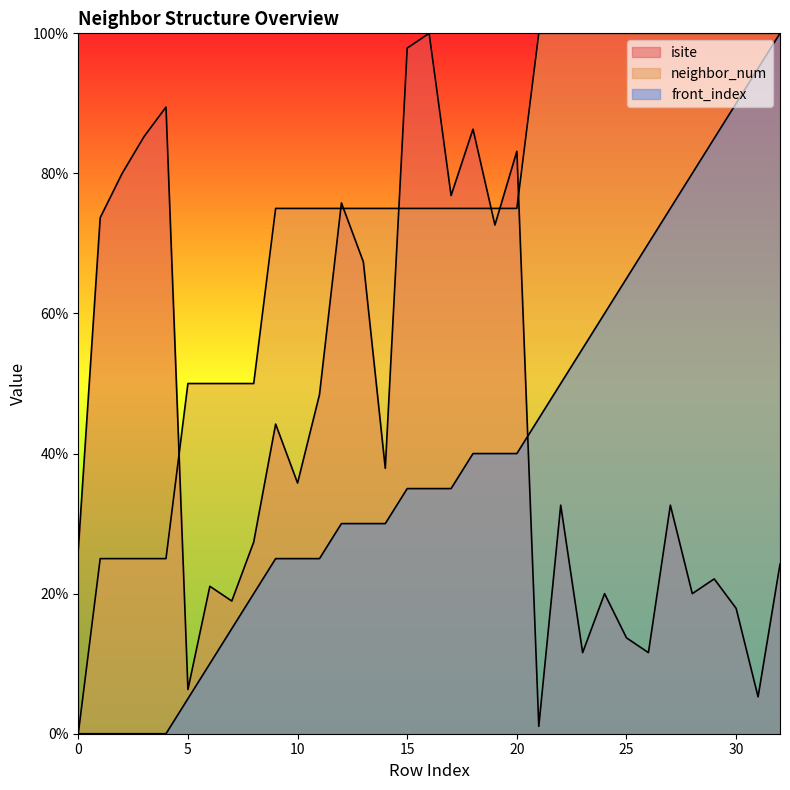

Does the chart display data point markers on the line(s)?

No